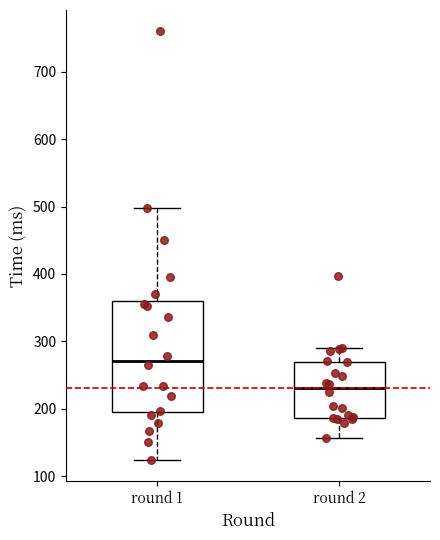

Reading left to right, transcribe this box plot: for each box, give where its median line is, the range the box spans, and where its two whiskers end, as read against the y-axis. The values are not printed on the chart, so give them approximately, as read against the axis.

round 1: median 270, box 190 to 360, whiskers 120 to 500
round 2: median 230, box 190 to 270, whiskers 160 to 290